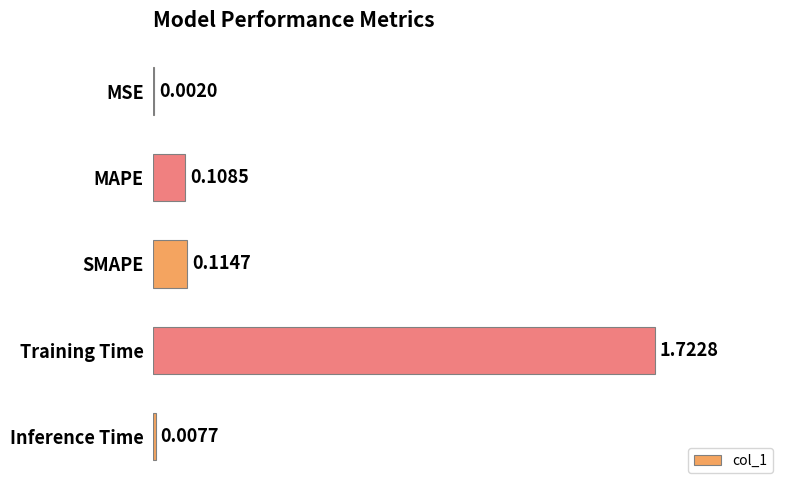

At which category does the chart reach its peak across all series?

Training Time